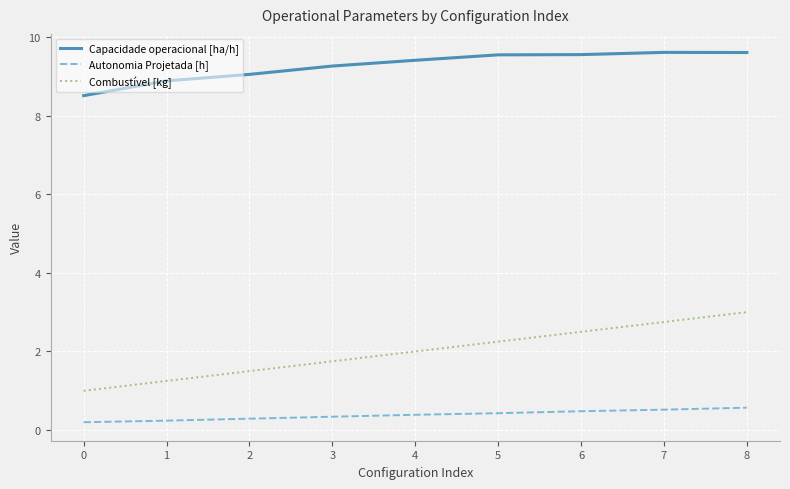

True or false: Capacidade operacional [ha/h] and Autonomia Projetada [h] intersect in this chart.

False